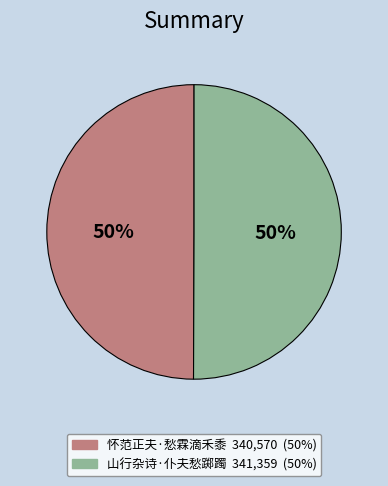

Combined, do 山行杂诗·仆夫愁踯躅 and 怀范正夫·愁霖滴禾黍 account for over 50%?

Yes